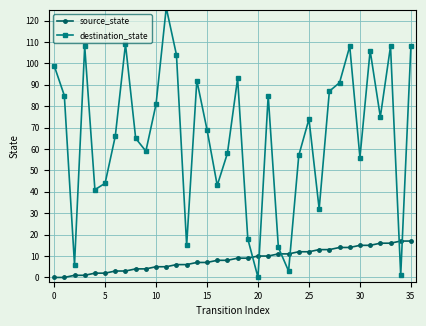

Reading left to right, extract all data points from this chart.

source_state: 0	0	1	1	2	2	3	3	4	4	5	5	6	6	7	7	8	8	9	9	10	10	11	11	12	12	13	13	14	14	15	15	16	16	17	17
destination_state: 99	85	6	108	41	44	66	109	65	59	81	126	104	15	92	69	43	58	93	18	0	85	14	3	57	74	32	87	91	108	56	106	75	108	1	108